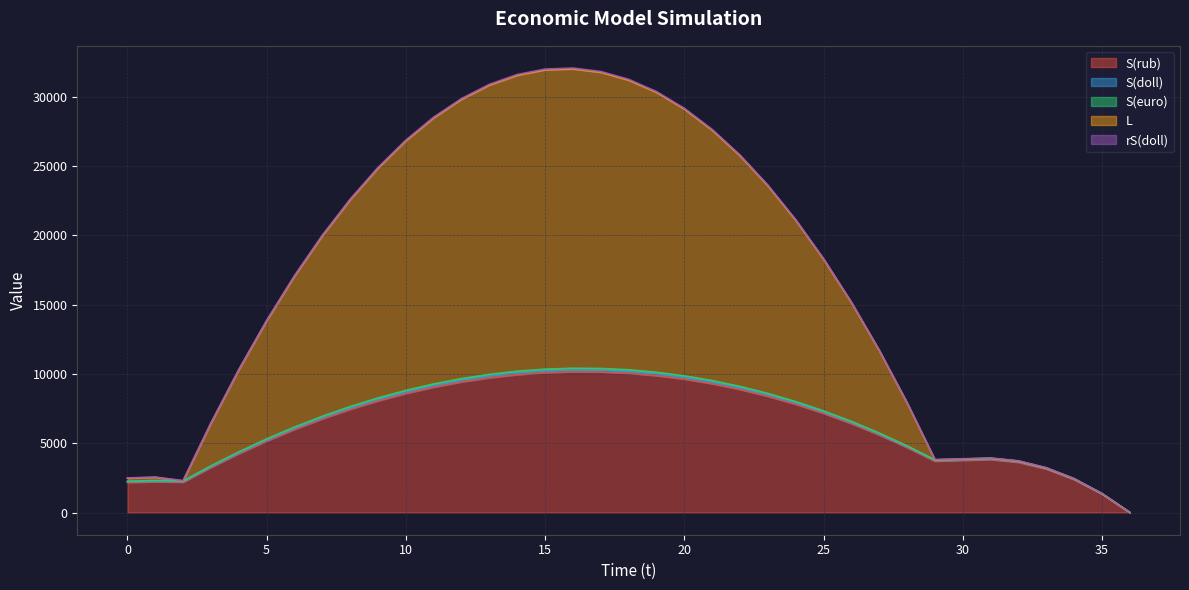

Which has a higher value, 4 or 13?

13